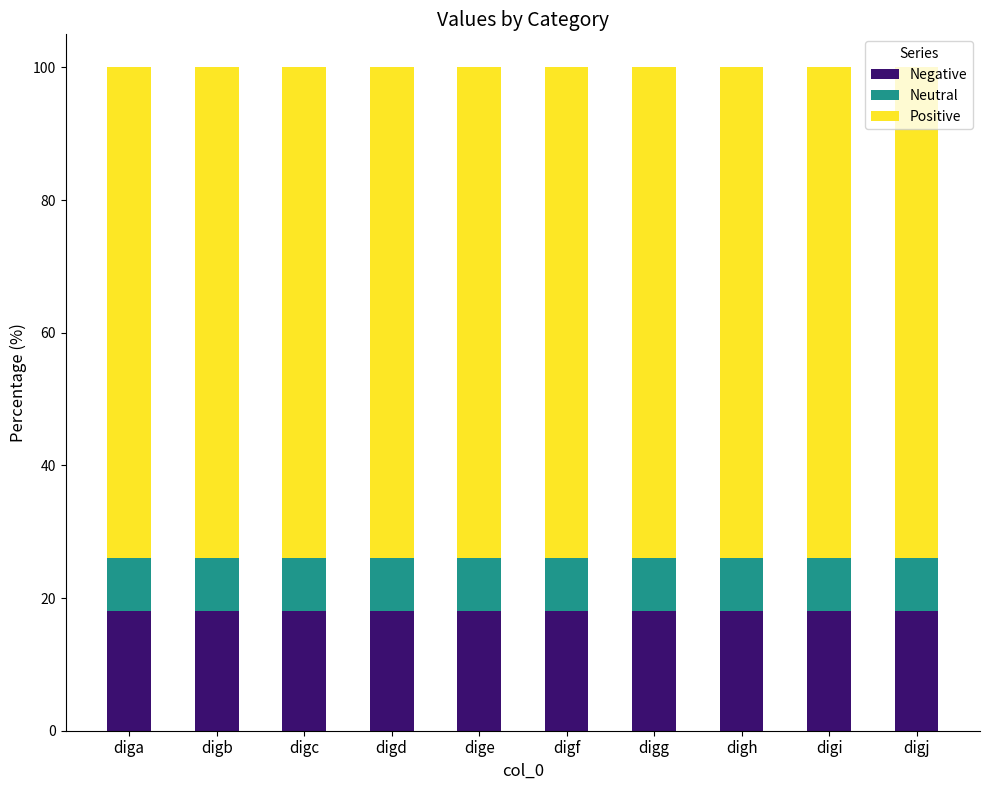

What are all the series names shown in the legend?

Negative, Neutral, Positive